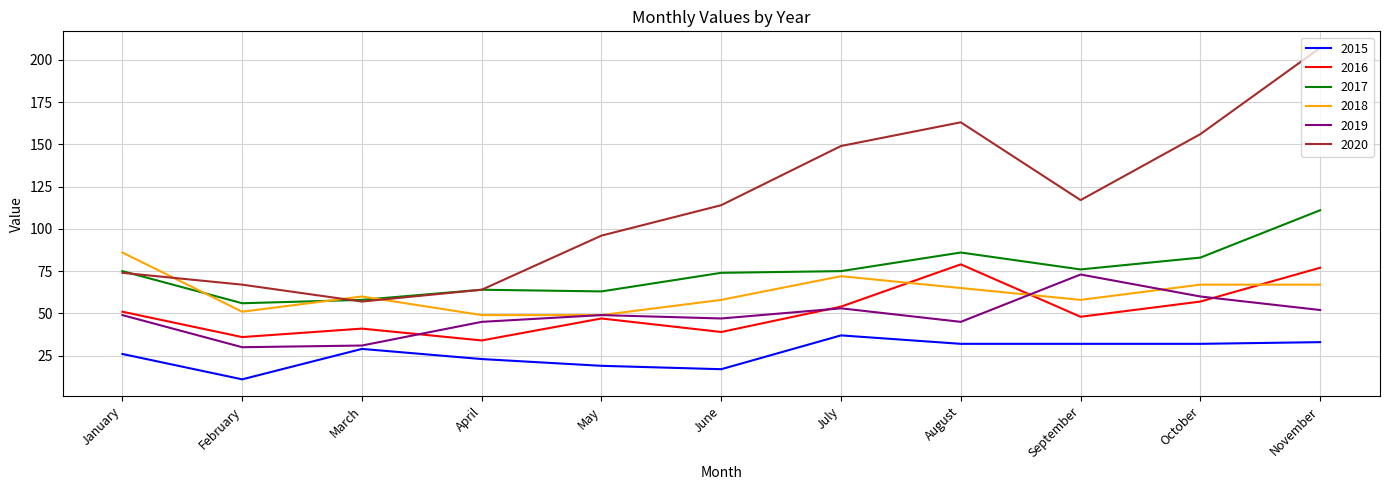

True or false: 2015 has a value of 23 at April.

True